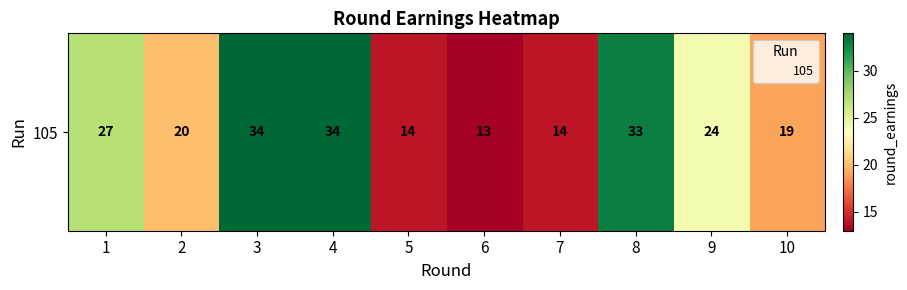

Approximately how many times larger is the value at 9 compared to 7?

1.7